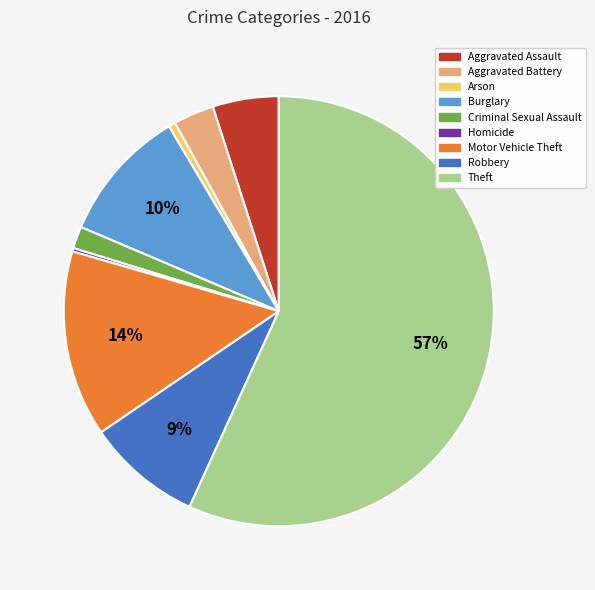

To the nearest percent, what is the average slice percentage?

11%